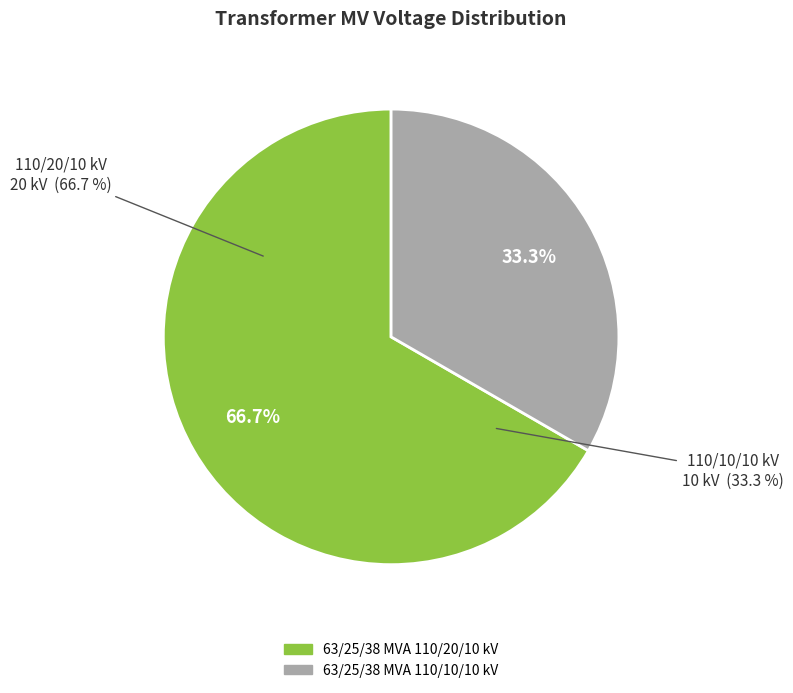

To the nearest percent, what percentage of the pie is 63/25/38 MVA 110/20/10 kV?

67%